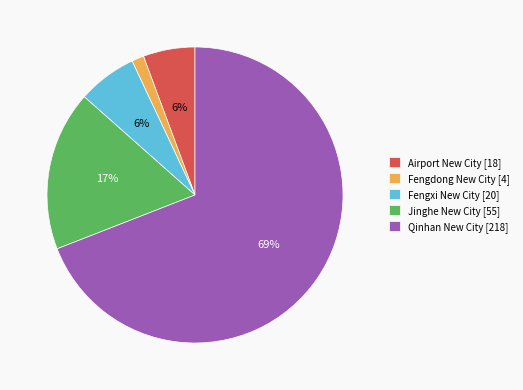

What is the smallest slice in the pie chart?

Fengdong New City